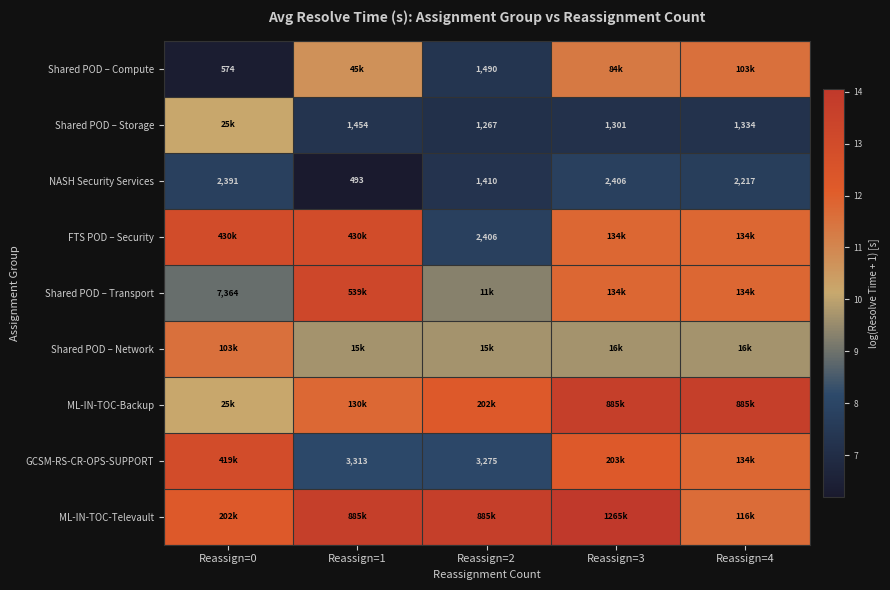

What is the sum of the Shared POD – Compute values at Reassign=0 and Reassign=2?

13.7